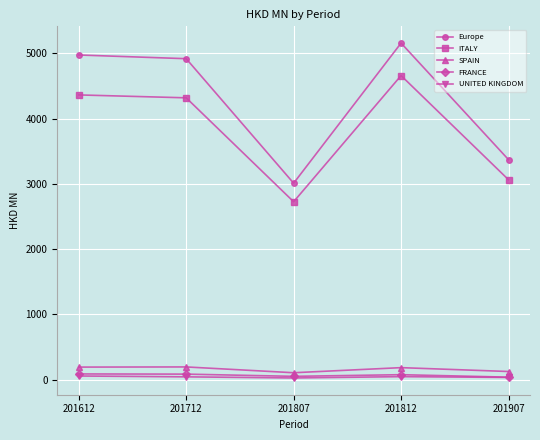

True or false: FRANCE has a value of 39.1 at 201907.

True